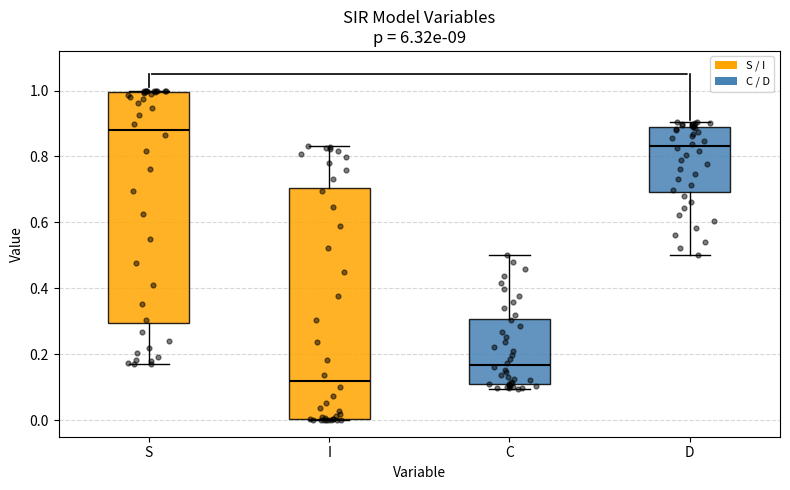

Reading left to right, transcribe this box plot: for each box, give where its median line is, the range the box spans, and where its two whiskers end, as read against the y-axis. The values are not printed on the chart, so give them approximately, as read against the axis.

S: median 0.88, box 0.30 to 1.00, whiskers 0.16 to 1.00
I: median 0.12, box 0.00 to 0.70, whiskers 0.00 to 0.84
C: median 0.16, box 0.12 to 0.30, whiskers 0.10 to 0.50
D: median 0.84, box 0.70 to 0.88, whiskers 0.50 to 0.90